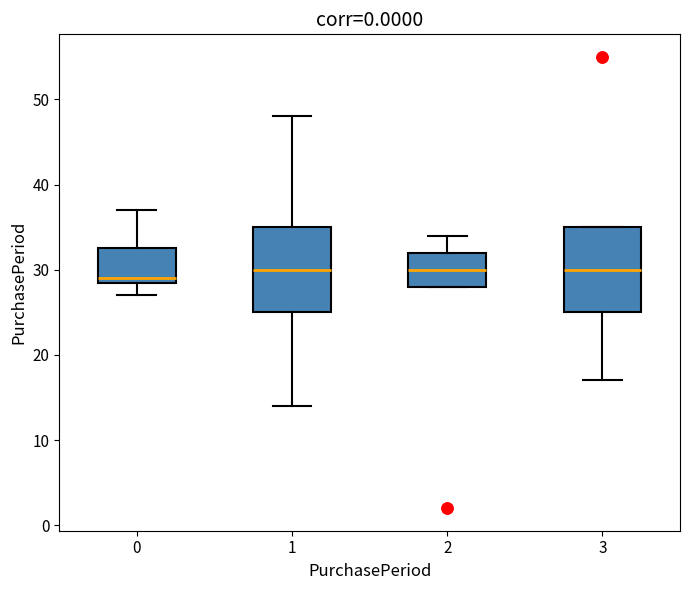

Where does the upper whisker of the box at x = 1 end on the y-axis? The values are not printed on the chart, so give them approximately, as read against the axis.

48